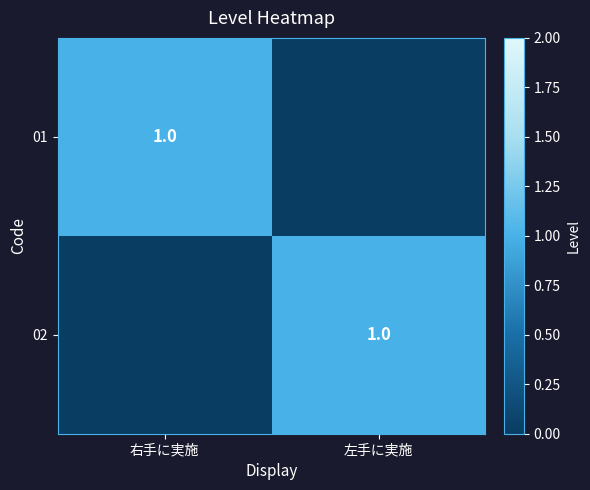

Which label corresponds to the smallest value in the chart?

左手に実施